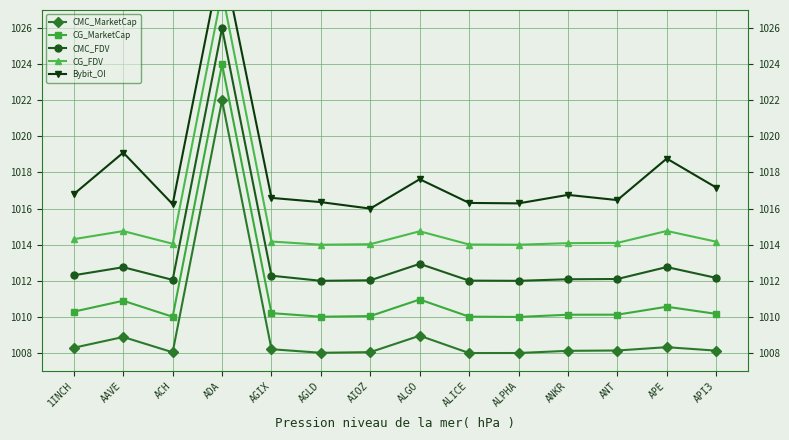

What is the label of the 5th point from the right?

ALPHA